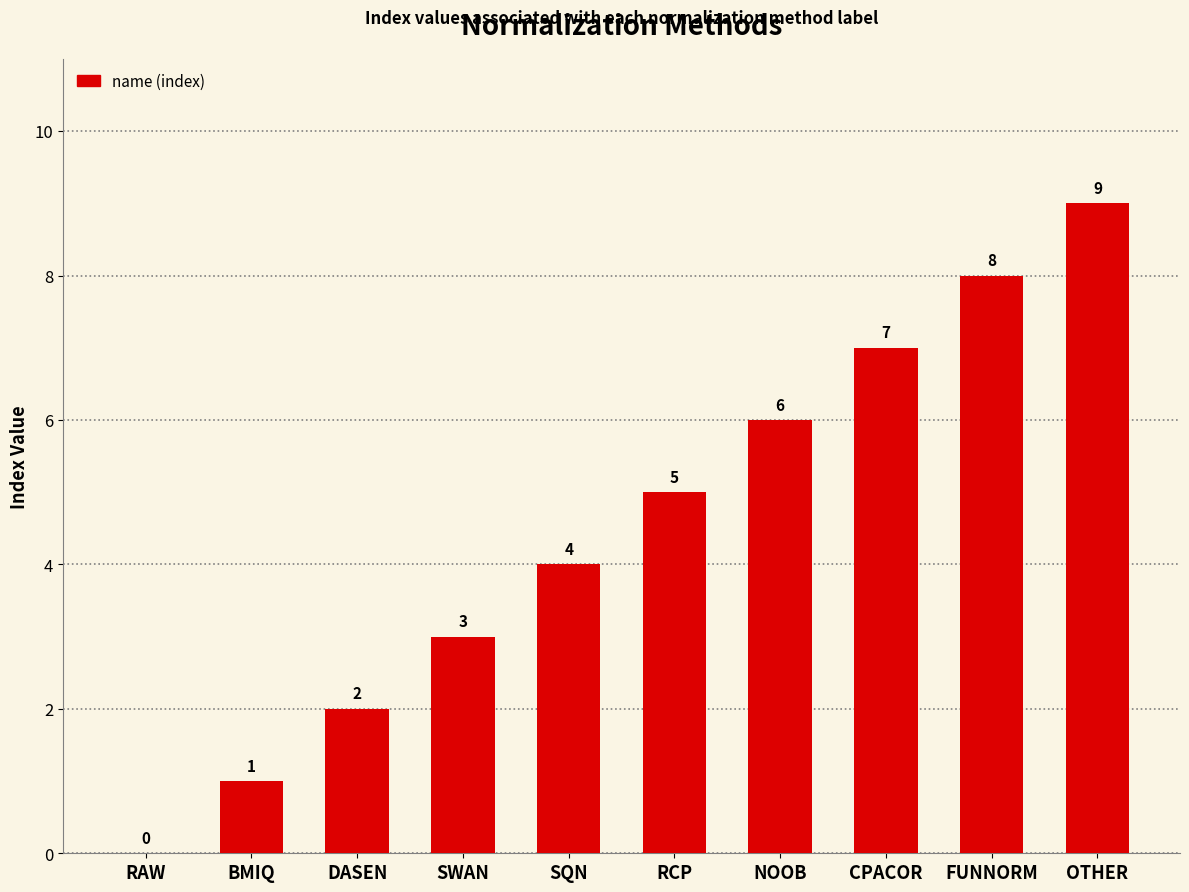

What is the sum of the values at SWAN and OTHER?

12